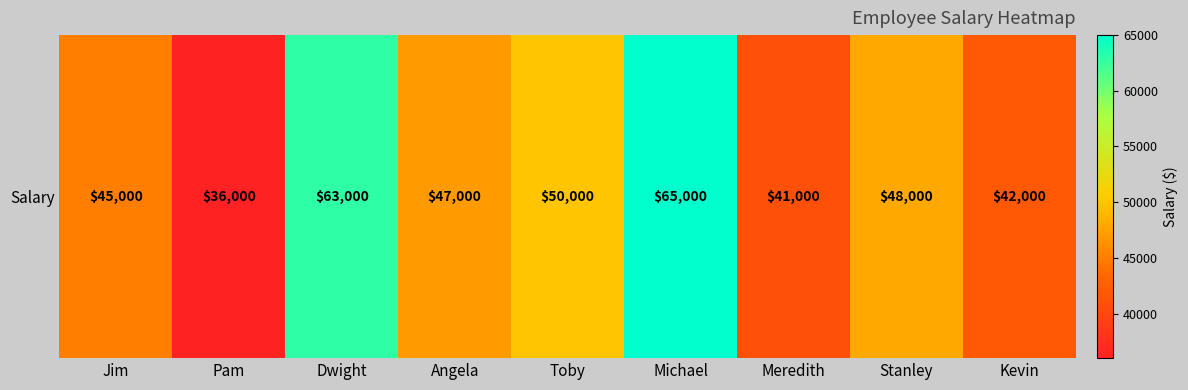

At which label is the value closest to 50500?

Toby